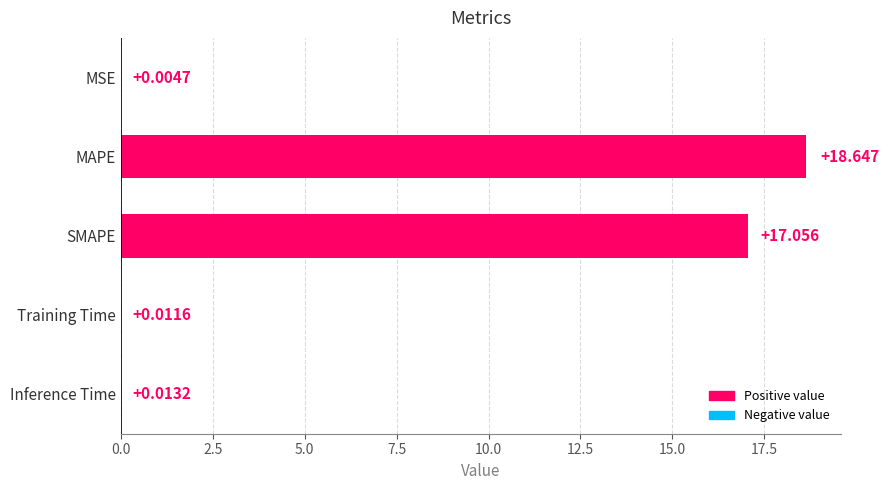

Where is the data nearest to the value 9?

SMAPE